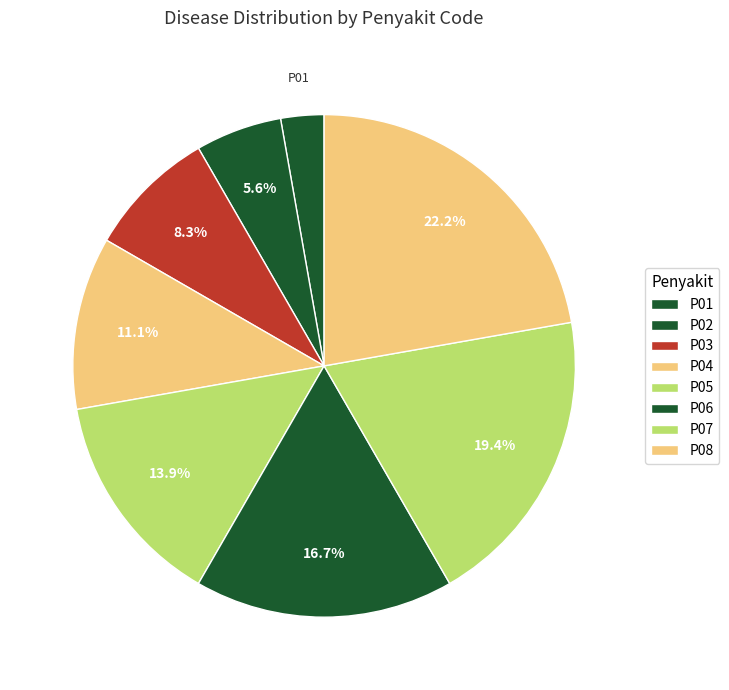

To the nearest percent, what is the difference between the P06 and P05 slice percentages?

3%